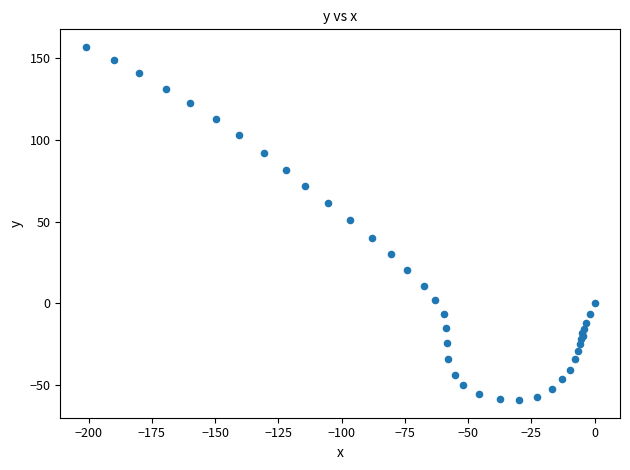

What Y value in the scatter plot is closest to 48?

51.0